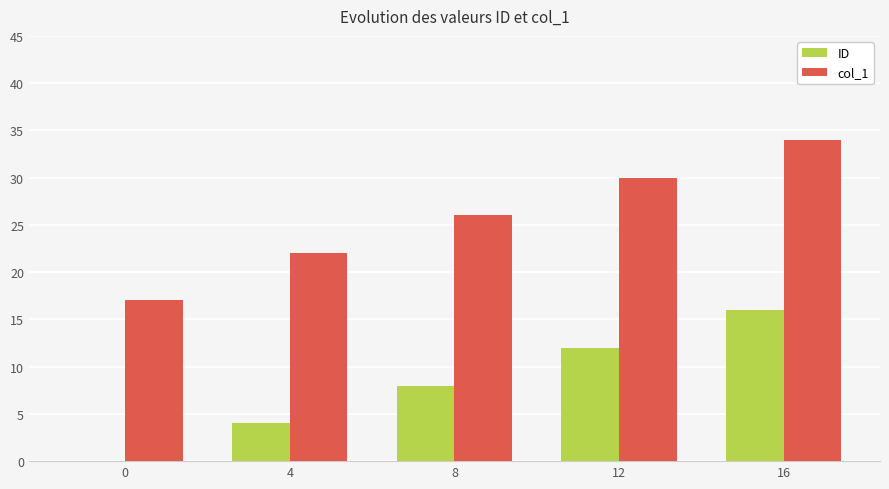

Which series changed the most between 0 and 16?

col_1